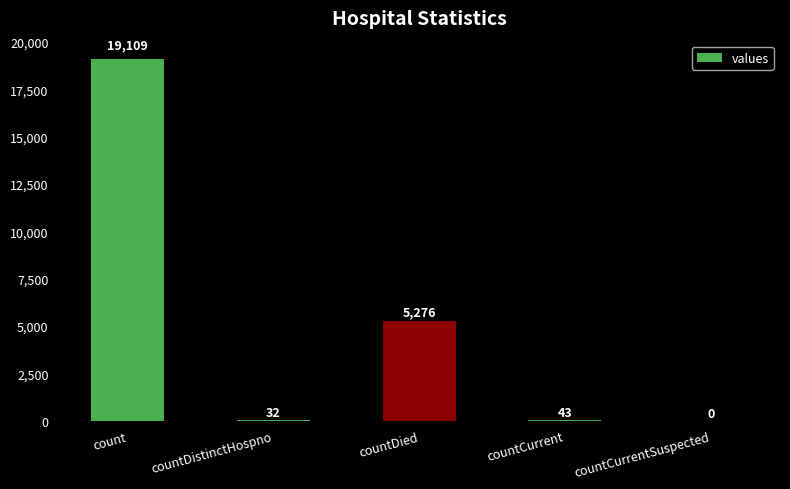

What is the change in value from countCurrent to countCurrentSuspected?

-43